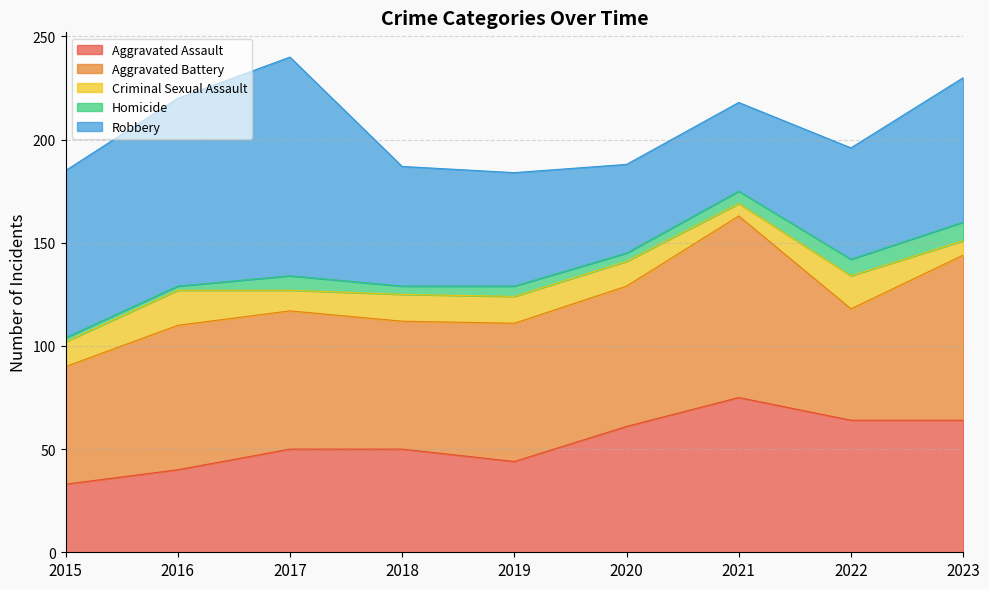

How many values in the Aggravated Assault series exceed 50?

4